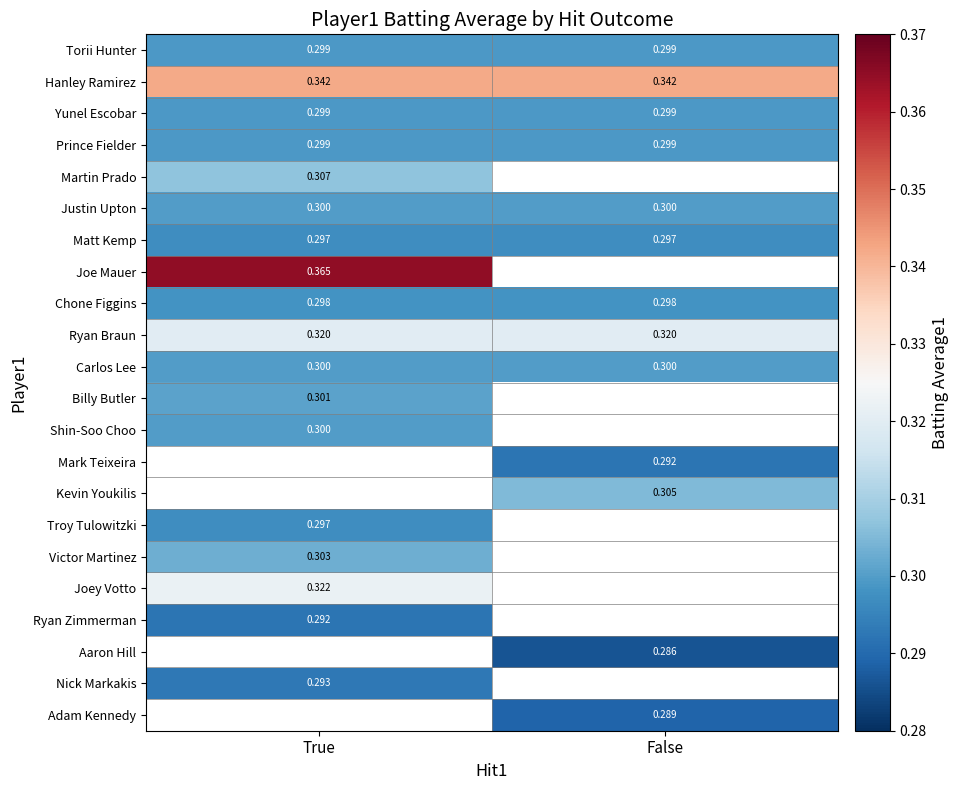

What is the sum of all Prince Fielder values?

0.6